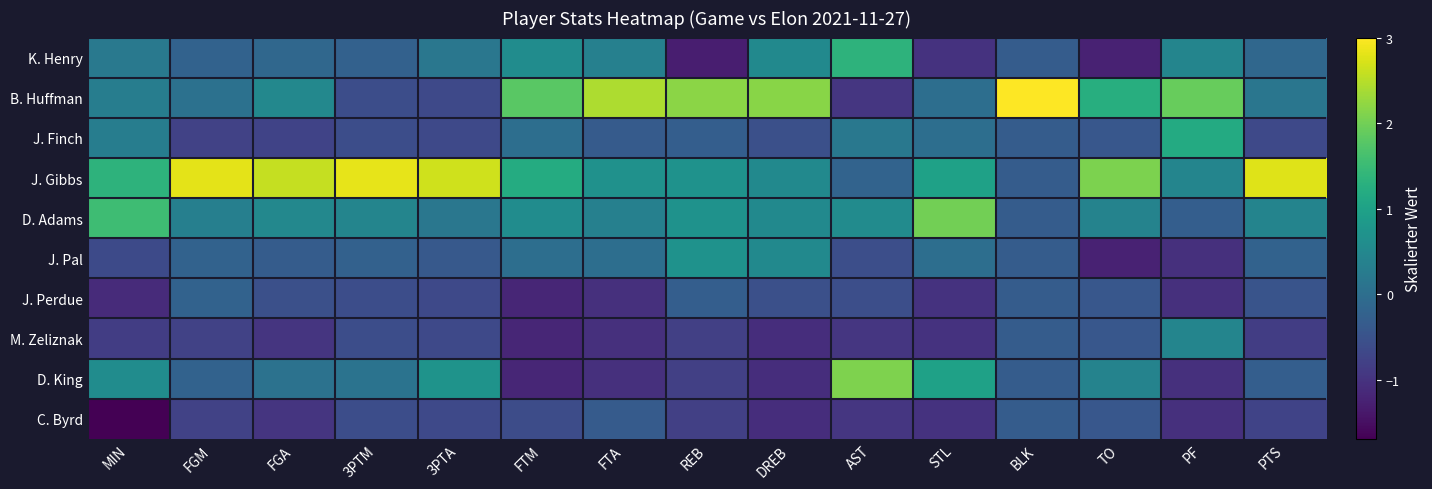

Reading left to right, what are all the values shown in this chart?

K. Henry: MIN=0.2	FGM=-0.2	FGA=-0.1	3PTM=-0.2	3PTA=0.2	FTM=0.6	FTA=0.3	REB=-1.3	DREB=0.5	AST=1.3	STL=-1.0	BLK=-0.3	TO=-1.2	PF=0.4	PTS=-0.1
B. Huffman: MIN=0.3	FGM=0.1	FGA=0.5	3PTM=-0.6	3PTA=-0.7	FTM=1.8	FTA=2.4	REB=2.2	DREB=2.2	AST=-1.0	STL=0.0	BLK=3.0	TO=1.2	PF=1.9	PTS=0.2
J. Finch: MIN=0.3	FGM=-0.8	FGA=-0.8	3PTM=-0.6	3PTA=-0.7	FTM=0.0	FTA=-0.3	REB=-0.3	DREB=-0.5	AST=0.2	STL=0.0	BLK=-0.3	TO=-0.4	PF=1.2	PTS=-0.7
J. Gibbs: MIN=1.3	FGM=2.8	FGA=2.6	3PTM=2.8	3PTA=2.7	FTM=1.2	FTA=0.7	REB=0.7	DREB=0.5	AST=-0.2	STL=1.0	BLK=-0.3	TO=2.1	PF=0.4	PTS=2.8
D. Adams: MIN=1.5	FGM=0.3	FGA=0.5	3PTM=0.4	3PTA=0.2	FTM=0.6	FTA=0.3	REB=0.7	DREB=0.5	AST=0.6	STL=2.0	BLK=-0.3	TO=0.4	PF=-0.3	PTS=0.4
J. Pal: MIN=-0.6	FGM=-0.2	FGA=-0.3	3PTM=-0.2	3PTA=-0.4	FTM=0.0	FTA=0.0	REB=0.7	DREB=0.5	AST=-0.6	STL=0.0	BLK=-0.3	TO=-1.2	PF=-1.0	PTS=-0.2
J. Perdue: MIN=-1.1	FGM=-0.2	FGA=-0.5	3PTM=-0.6	3PTA=-0.7	FTM=-1.2	FTA=-1.0	REB=-0.3	DREB=-0.5	AST=-0.6	STL=-1.0	BLK=-0.3	TO=-0.4	PF=-1.0	PTS=-0.5
M. Zeliznak: MIN=-0.8	FGM=-0.8	FGA=-1.0	3PTM=-0.6	3PTA=-0.7	FTM=-1.2	FTA=-1.0	REB=-0.8	DREB=-1.1	AST=-1.0	STL=-1.0	BLK=-0.3	TO=-0.4	PF=0.4	PTS=-0.8
D. King: MIN=0.6	FGM=-0.2	FGA=0.1	3PTM=0.1	3PTA=0.7	FTM=-1.2	FTA=-1.0	REB=-0.8	DREB=-1.1	AST=2.1	STL=1.0	BLK=-0.3	TO=0.4	PF=-1.0	PTS=-0.3
C. Byrd: MIN=-1.7	FGM=-0.8	FGA=-1.0	3PTM=-0.6	3PTA=-0.7	FTM=-0.6	FTA=-0.3	REB=-0.8	DREB=-1.1	AST=-1.0	STL=-1.0	BLK=-0.3	TO=-0.4	PF=-1.0	PTS=-0.8